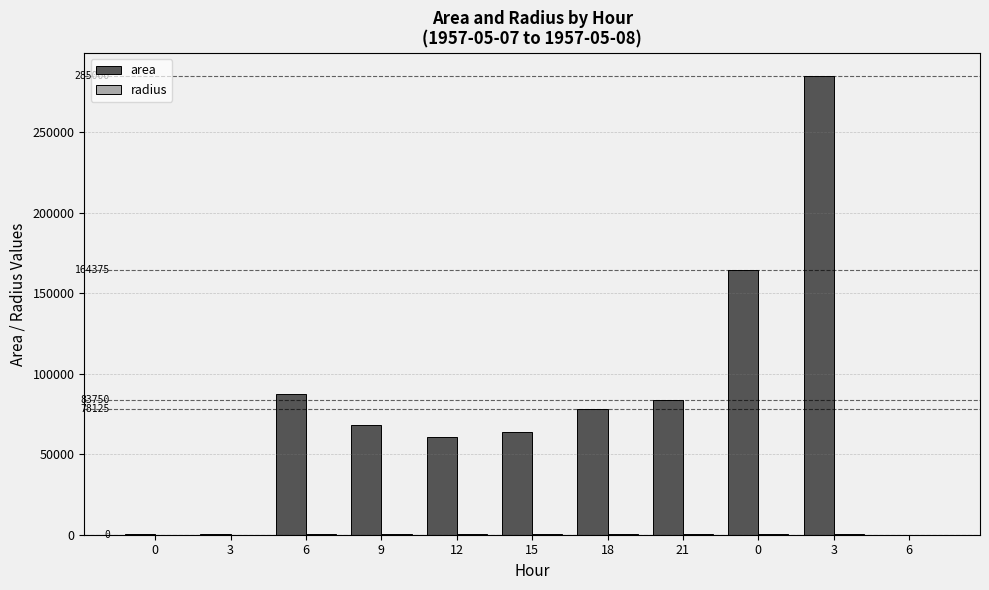

What is the average value of the area series?

81136.4